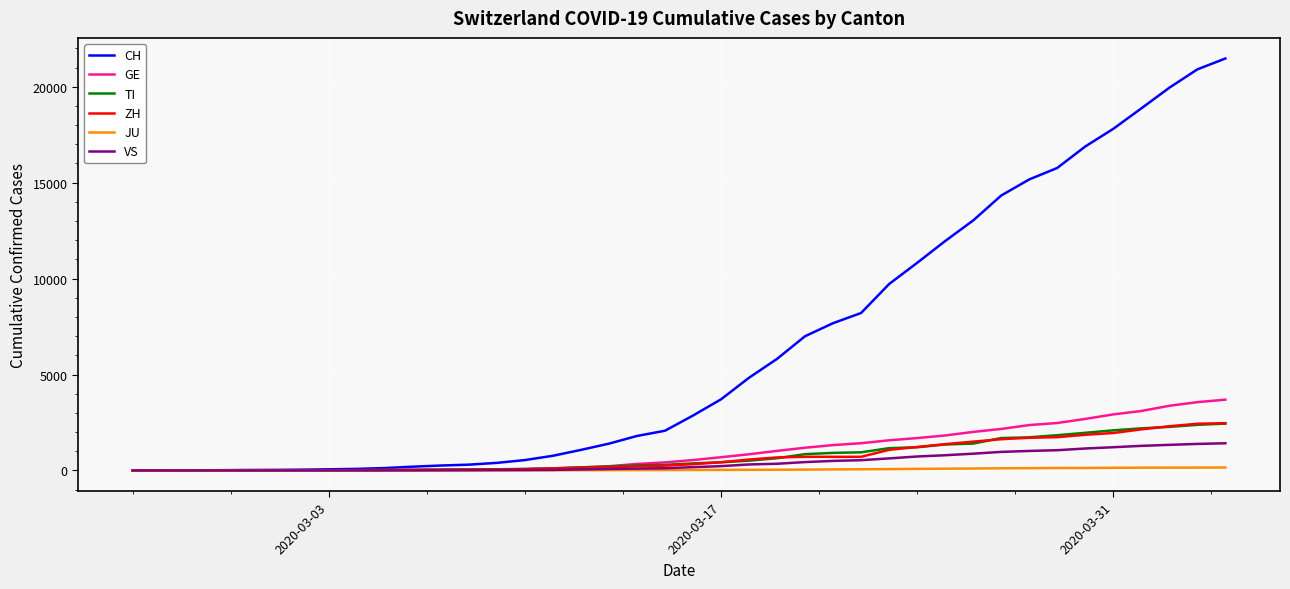

Does the chart display data point markers on the line(s)?

No